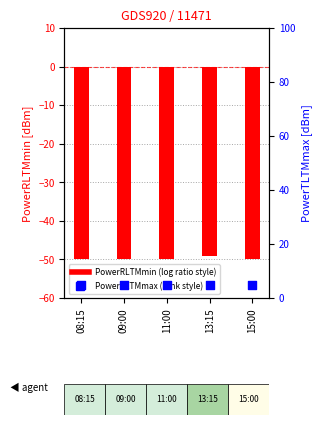

What is the total value across all series at 09:00?

-45